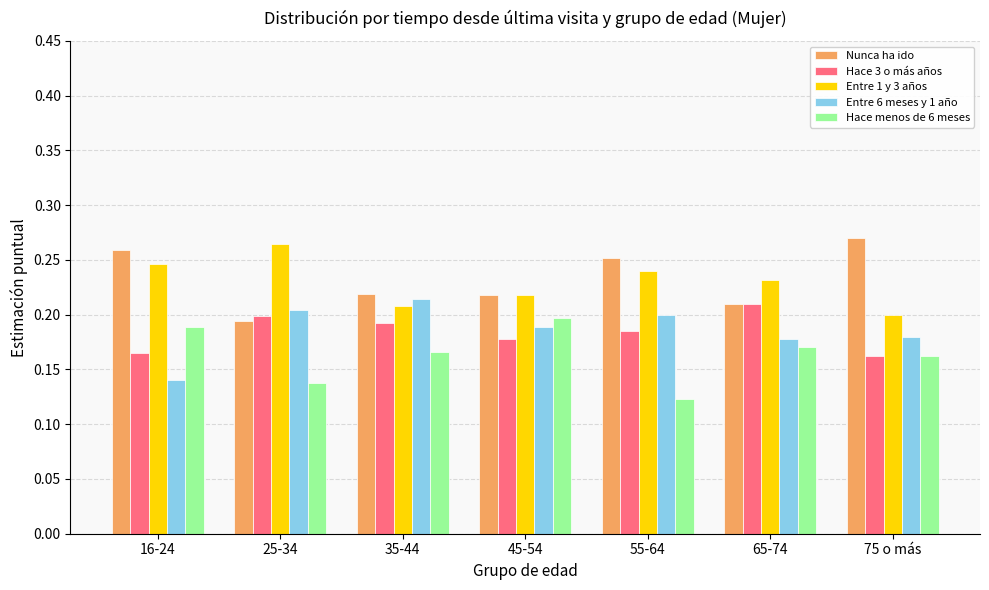

Which label corresponds to the smallest value in the chart?

55-64